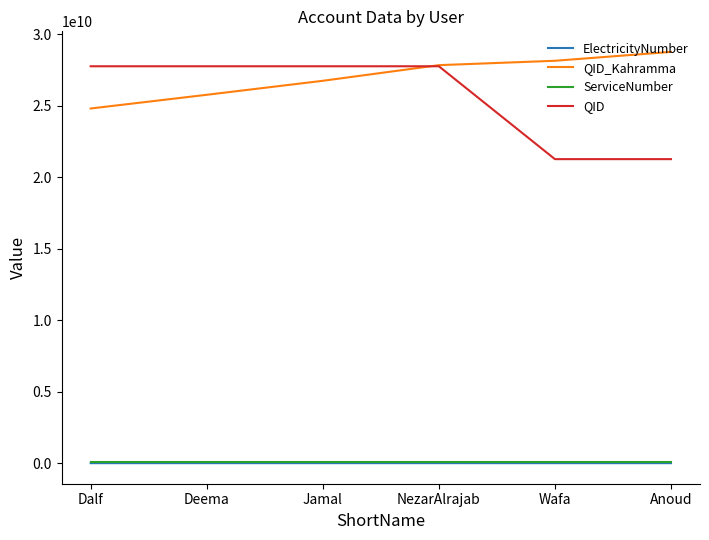

Which series has the largest total across all categories?

QID_Kahramma